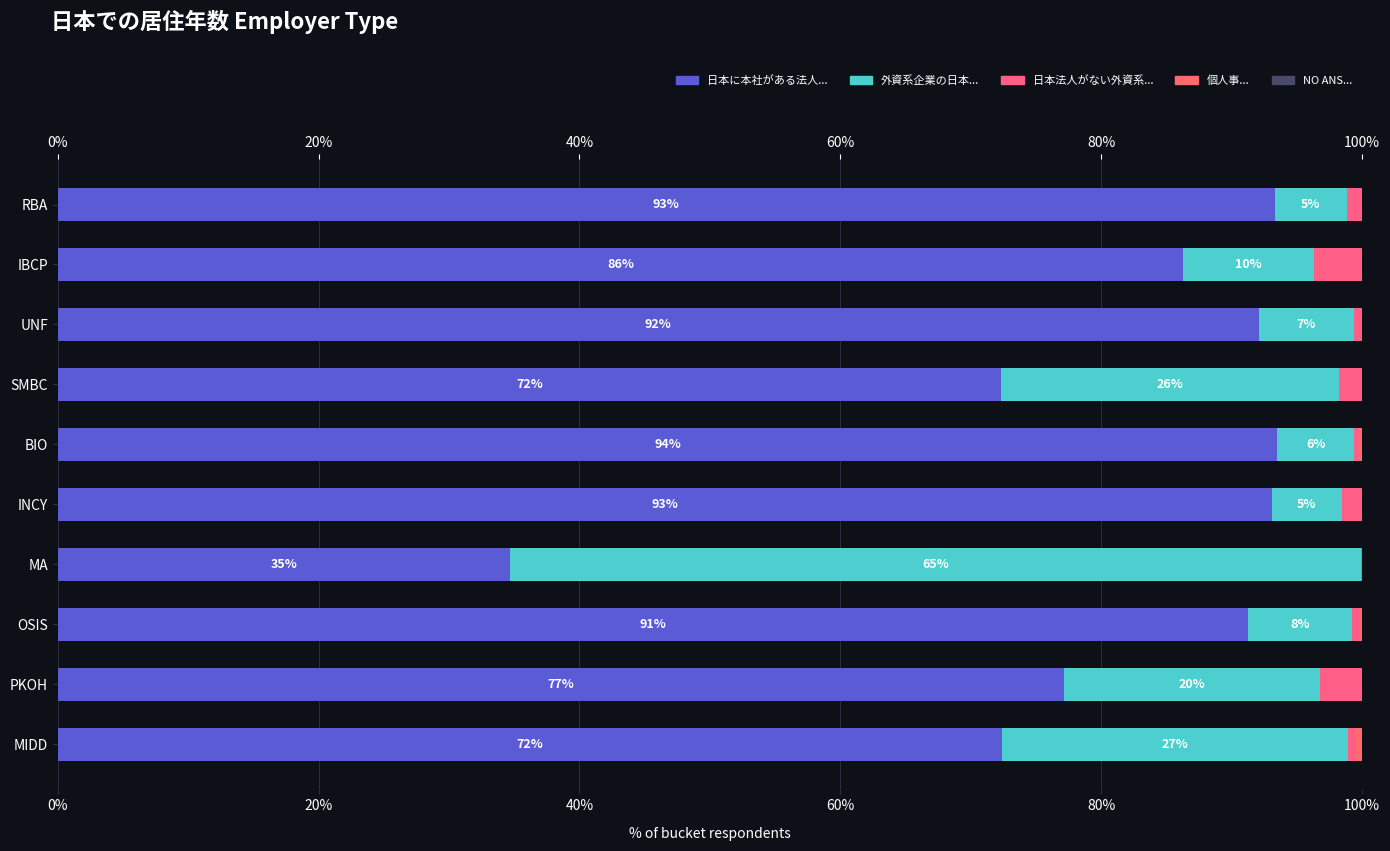

What is the sum of all 外資系企業の日本... values?

179.4